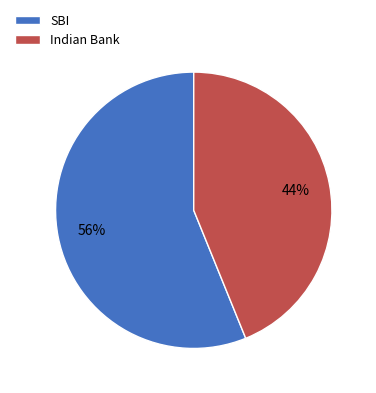

Does SBI represent more than half of the total?

Yes